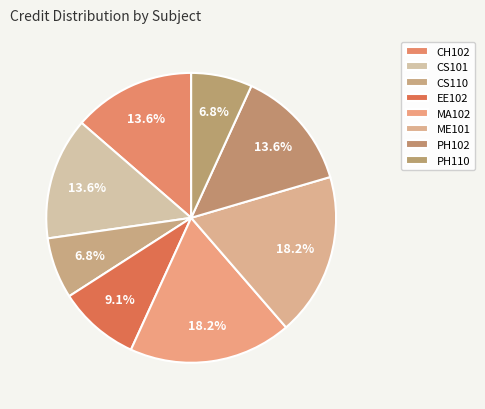

Count the number of slices in the pie.

8